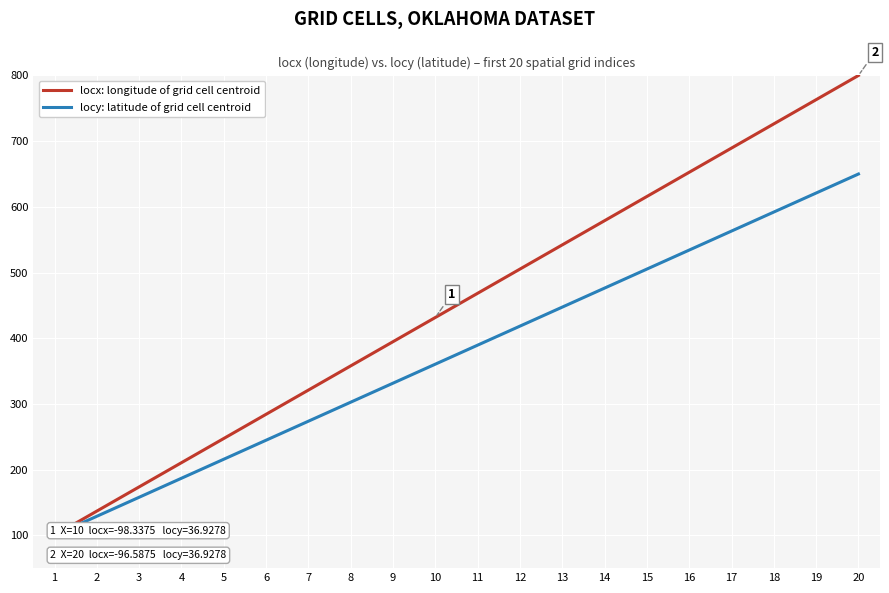

What is the value of the locx: longitude of grid cell centroid point at the 6th from the left?

284.2